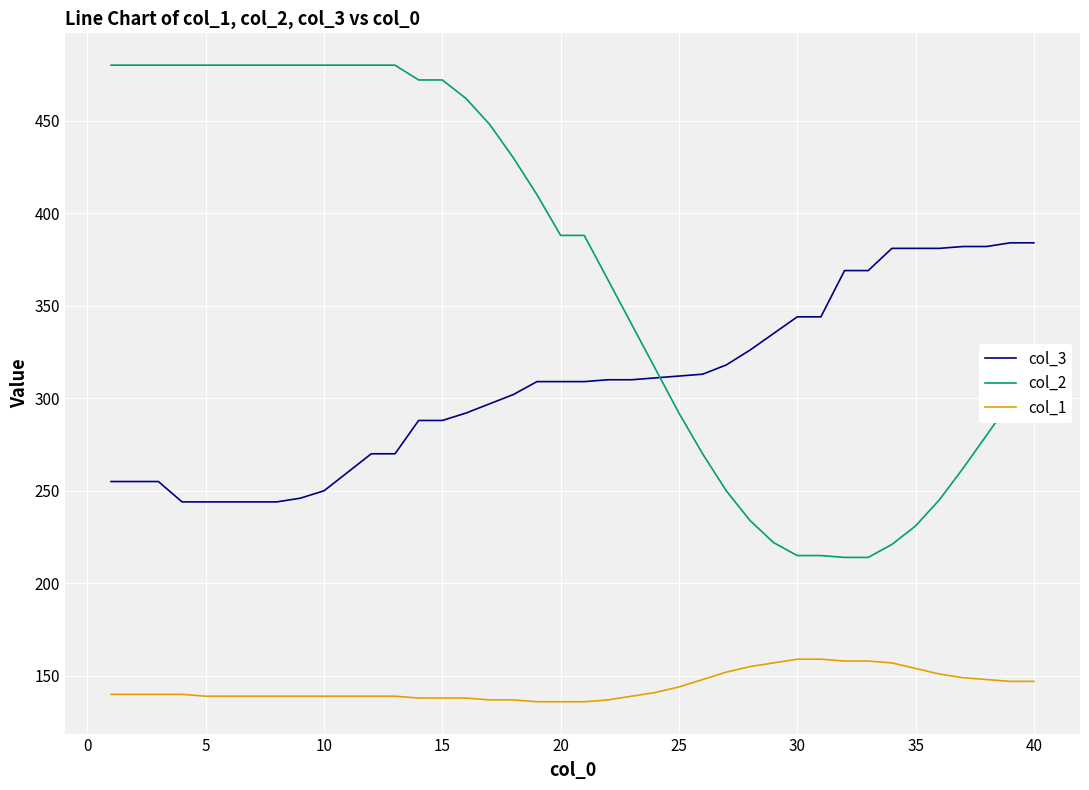

True or false: col_3 and col_1 cross at least once.

False